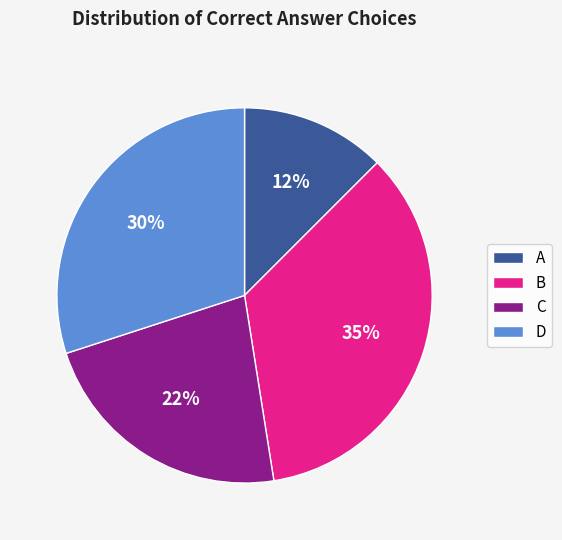

How many slices are in this pie chart?

4